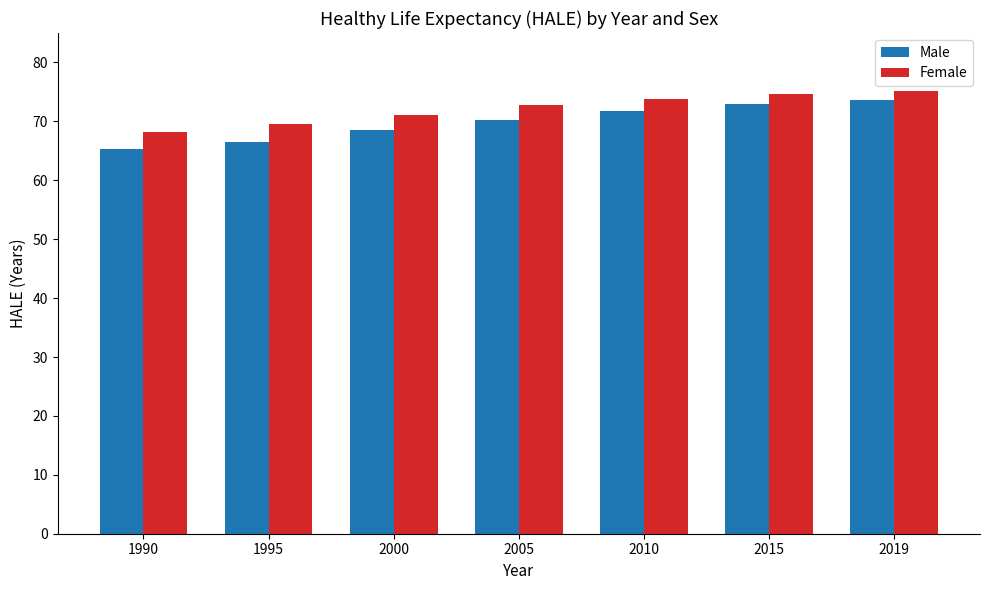

Which series has the largest total across all categories?

Female